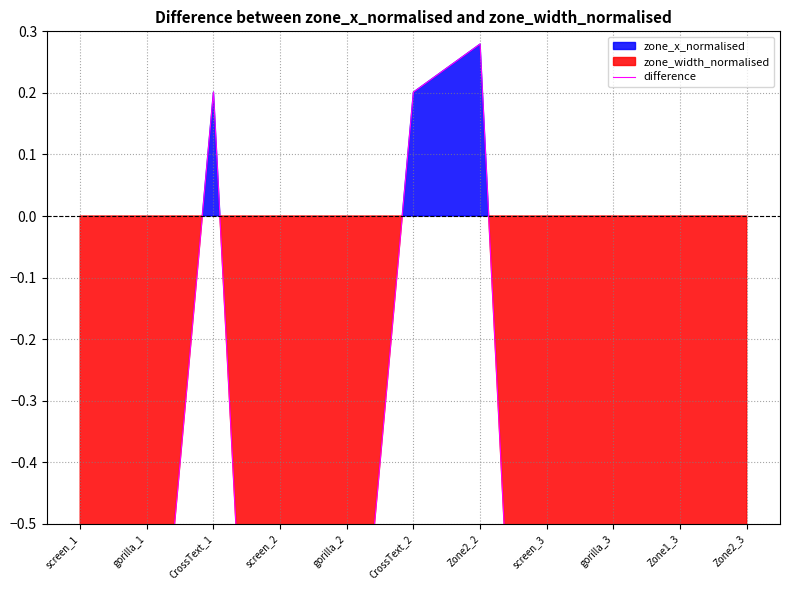

What is the difference between the second highest and second lowest values?

2.1